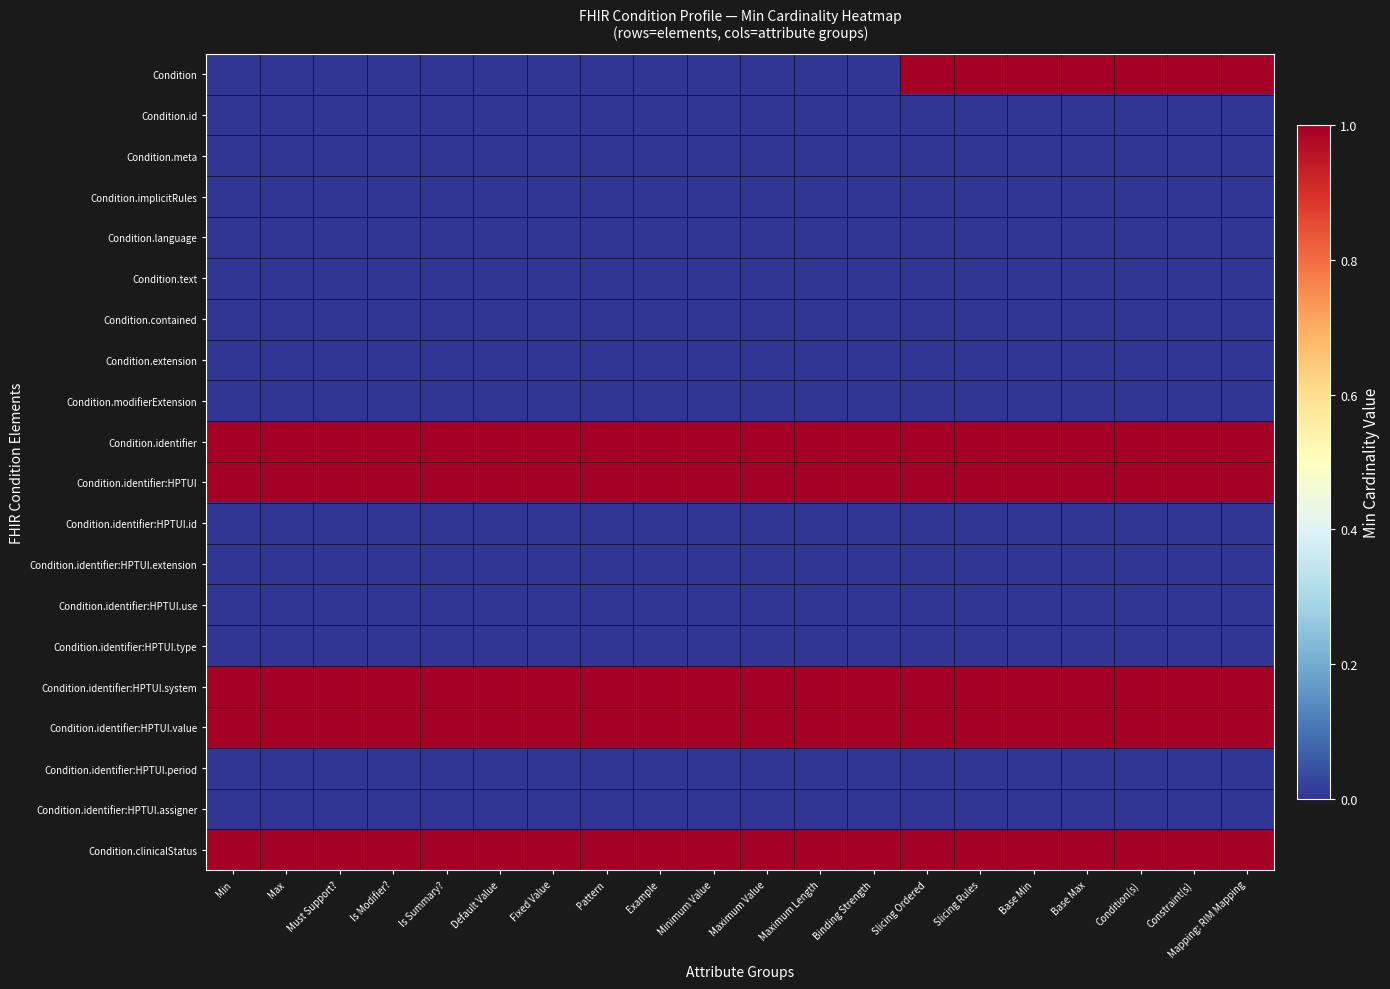

Reading right to left, transcribe all the data shown in this chart.

Condition: Mapping: RIM Mapping=1	Constraint(s)=1	Condition(s)=1	Base Max=1	Base Min=1	Slicing Rules=1	Slicing Ordered=1	Binding Strength=0	Maximum Length=0	Maximum Value=0	Minimum Value=0	Example=0	Pattern=0	Fixed Value=0	Default Value=0	Is Summary?=0	Is Modifier?=0	Must Support?=0	Max=0	Min=0
Condition.id: Mapping: RIM Mapping=0	Constraint(s)=0	Condition(s)=0	Base Max=0	Base Min=0	Slicing Rules=0	Slicing Ordered=0	Binding Strength=0	Maximum Length=0	Maximum Value=0	Minimum Value=0	Example=0	Pattern=0	Fixed Value=0	Default Value=0	Is Summary?=0	Is Modifier?=0	Must Support?=0	Max=0	Min=0
Condition.meta: Mapping: RIM Mapping=0	Constraint(s)=0	Condition(s)=0	Base Max=0	Base Min=0	Slicing Rules=0	Slicing Ordered=0	Binding Strength=0	Maximum Length=0	Maximum Value=0	Minimum Value=0	Example=0	Pattern=0	Fixed Value=0	Default Value=0	Is Summary?=0	Is Modifier?=0	Must Support?=0	Max=0	Min=0
Condition.implicitRules: Mapping: RIM Mapping=0	Constraint(s)=0	Condition(s)=0	Base Max=0	Base Min=0	Slicing Rules=0	Slicing Ordered=0	Binding Strength=0	Maximum Length=0	Maximum Value=0	Minimum Value=0	Example=0	Pattern=0	Fixed Value=0	Default Value=0	Is Summary?=0	Is Modifier?=0	Must Support?=0	Max=0	Min=0
Condition.language: Mapping: RIM Mapping=0	Constraint(s)=0	Condition(s)=0	Base Max=0	Base Min=0	Slicing Rules=0	Slicing Ordered=0	Binding Strength=0	Maximum Length=0	Maximum Value=0	Minimum Value=0	Example=0	Pattern=0	Fixed Value=0	Default Value=0	Is Summary?=0	Is Modifier?=0	Must Support?=0	Max=0	Min=0
Condition.text: Mapping: RIM Mapping=0	Constraint(s)=0	Condition(s)=0	Base Max=0	Base Min=0	Slicing Rules=0	Slicing Ordered=0	Binding Strength=0	Maximum Length=0	Maximum Value=0	Minimum Value=0	Example=0	Pattern=0	Fixed Value=0	Default Value=0	Is Summary?=0	Is Modifier?=0	Must Support?=0	Max=0	Min=0
Condition.contained: Mapping: RIM Mapping=0	Constraint(s)=0	Condition(s)=0	Base Max=0	Base Min=0	Slicing Rules=0	Slicing Ordered=0	Binding Strength=0	Maximum Length=0	Maximum Value=0	Minimum Value=0	Example=0	Pattern=0	Fixed Value=0	Default Value=0	Is Summary?=0	Is Modifier?=0	Must Support?=0	Max=0	Min=0
Condition.extension: Mapping: RIM Mapping=0	Constraint(s)=0	Condition(s)=0	Base Max=0	Base Min=0	Slicing Rules=0	Slicing Ordered=0	Binding Strength=0	Maximum Length=0	Maximum Value=0	Minimum Value=0	Example=0	Pattern=0	Fixed Value=0	Default Value=0	Is Summary?=0	Is Modifier?=0	Must Support?=0	Max=0	Min=0
Condition.modifierExtension: Mapping: RIM Mapping=0	Constraint(s)=0	Condition(s)=0	Base Max=0	Base Min=0	Slicing Rules=0	Slicing Ordered=0	Binding Strength=0	Maximum Length=0	Maximum Value=0	Minimum Value=0	Example=0	Pattern=0	Fixed Value=0	Default Value=0	Is Summary?=0	Is Modifier?=0	Must Support?=0	Max=0	Min=0
Condition.identifier: Mapping: RIM Mapping=1	Constraint(s)=1	Condition(s)=1	Base Max=1	Base Min=1	Slicing Rules=1	Slicing Ordered=1	Binding Strength=1	Maximum Length=1	Maximum Value=1	Minimum Value=1	Example=1	Pattern=1	Fixed Value=1	Default Value=1	Is Summary?=1	Is Modifier?=1	Must Support?=1	Max=1	Min=1
Condition.identifier:HPTUI: Mapping: RIM Mapping=1	Constraint(s)=1	Condition(s)=1	Base Max=1	Base Min=1	Slicing Rules=1	Slicing Ordered=1	Binding Strength=1	Maximum Length=1	Maximum Value=1	Minimum Value=1	Example=1	Pattern=1	Fixed Value=1	Default Value=1	Is Summary?=1	Is Modifier?=1	Must Support?=1	Max=1	Min=1
Condition.identifier:HPTUI.id: Mapping: RIM Mapping=0	Constraint(s)=0	Condition(s)=0	Base Max=0	Base Min=0	Slicing Rules=0	Slicing Ordered=0	Binding Strength=0	Maximum Length=0	Maximum Value=0	Minimum Value=0	Example=0	Pattern=0	Fixed Value=0	Default Value=0	Is Summary?=0	Is Modifier?=0	Must Support?=0	Max=0	Min=0
Condition.identifier:HPTUI.extension: Mapping: RIM Mapping=0	Constraint(s)=0	Condition(s)=0	Base Max=0	Base Min=0	Slicing Rules=0	Slicing Ordered=0	Binding Strength=0	Maximum Length=0	Maximum Value=0	Minimum Value=0	Example=0	Pattern=0	Fixed Value=0	Default Value=0	Is Summary?=0	Is Modifier?=0	Must Support?=0	Max=0	Min=0
Condition.identifier:HPTUI.use: Mapping: RIM Mapping=0	Constraint(s)=0	Condition(s)=0	Base Max=0	Base Min=0	Slicing Rules=0	Slicing Ordered=0	Binding Strength=0	Maximum Length=0	Maximum Value=0	Minimum Value=0	Example=0	Pattern=0	Fixed Value=0	Default Value=0	Is Summary?=0	Is Modifier?=0	Must Support?=0	Max=0	Min=0
Condition.identifier:HPTUI.type: Mapping: RIM Mapping=0	Constraint(s)=0	Condition(s)=0	Base Max=0	Base Min=0	Slicing Rules=0	Slicing Ordered=0	Binding Strength=0	Maximum Length=0	Maximum Value=0	Minimum Value=0	Example=0	Pattern=0	Fixed Value=0	Default Value=0	Is Summary?=0	Is Modifier?=0	Must Support?=0	Max=0	Min=0
Condition.identifier:HPTUI.system: Mapping: RIM Mapping=1	Constraint(s)=1	Condition(s)=1	Base Max=1	Base Min=1	Slicing Rules=1	Slicing Ordered=1	Binding Strength=1	Maximum Length=1	Maximum Value=1	Minimum Value=1	Example=1	Pattern=1	Fixed Value=1	Default Value=1	Is Summary?=1	Is Modifier?=1	Must Support?=1	Max=1	Min=1
Condition.identifier:HPTUI.value: Mapping: RIM Mapping=1	Constraint(s)=1	Condition(s)=1	Base Max=1	Base Min=1	Slicing Rules=1	Slicing Ordered=1	Binding Strength=1	Maximum Length=1	Maximum Value=1	Minimum Value=1	Example=1	Pattern=1	Fixed Value=1	Default Value=1	Is Summary?=1	Is Modifier?=1	Must Support?=1	Max=1	Min=1
Condition.identifier:HPTUI.period: Mapping: RIM Mapping=0	Constraint(s)=0	Condition(s)=0	Base Max=0	Base Min=0	Slicing Rules=0	Slicing Ordered=0	Binding Strength=0	Maximum Length=0	Maximum Value=0	Minimum Value=0	Example=0	Pattern=0	Fixed Value=0	Default Value=0	Is Summary?=0	Is Modifier?=0	Must Support?=0	Max=0	Min=0
Condition.identifier:HPTUI.assigner: Mapping: RIM Mapping=0	Constraint(s)=0	Condition(s)=0	Base Max=0	Base Min=0	Slicing Rules=0	Slicing Ordered=0	Binding Strength=0	Maximum Length=0	Maximum Value=0	Minimum Value=0	Example=0	Pattern=0	Fixed Value=0	Default Value=0	Is Summary?=0	Is Modifier?=0	Must Support?=0	Max=0	Min=0
Condition.clinicalStatus: Mapping: RIM Mapping=1	Constraint(s)=1	Condition(s)=1	Base Max=1	Base Min=1	Slicing Rules=1	Slicing Ordered=1	Binding Strength=1	Maximum Length=1	Maximum Value=1	Minimum Value=1	Example=1	Pattern=1	Fixed Value=1	Default Value=1	Is Summary?=1	Is Modifier?=1	Must Support?=1	Max=1	Min=1